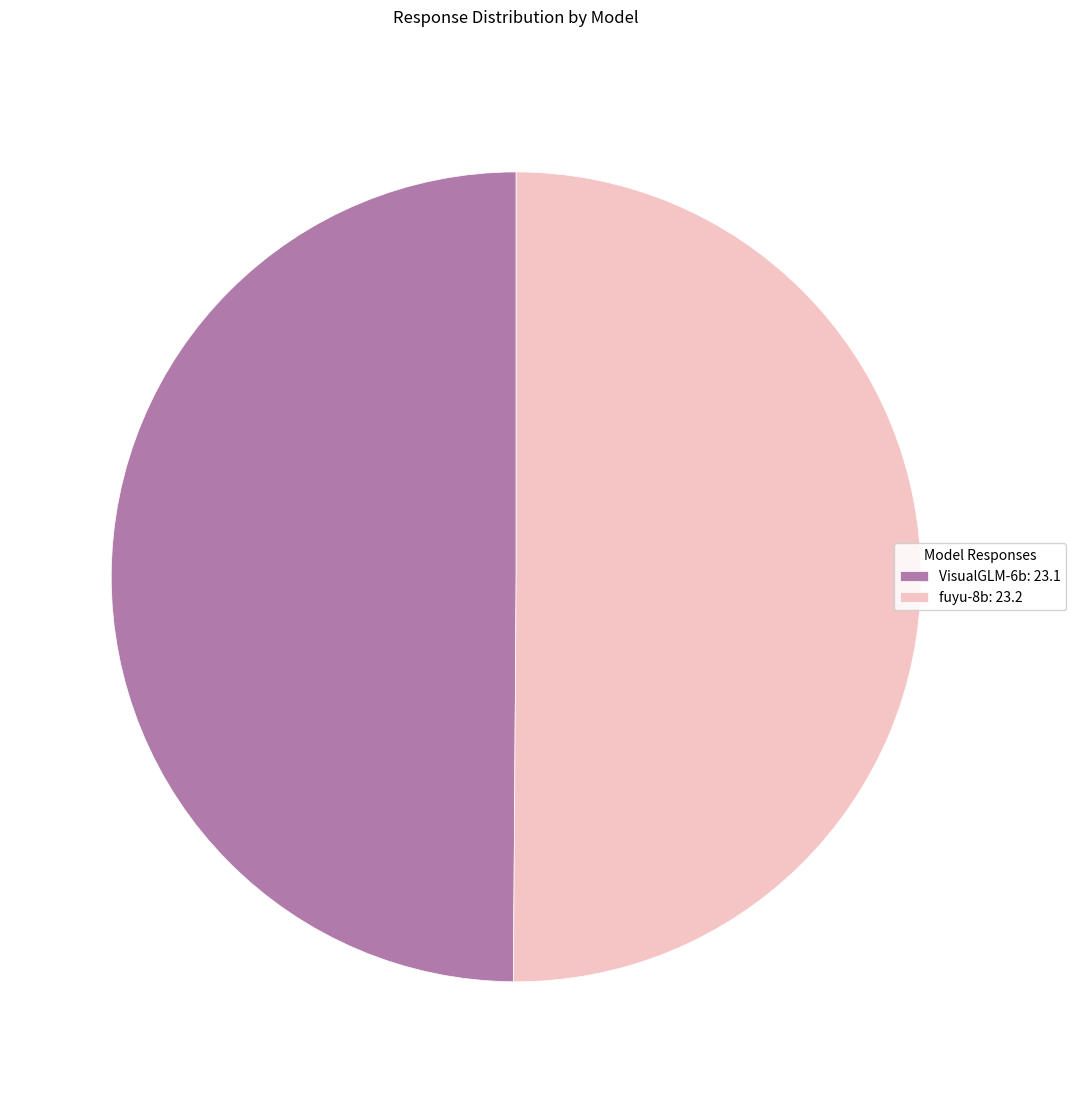

Approximately how many times larger is the value at VisualGLM-6b: 23.1 compared to fuyu-8b: 23.2?

1.0